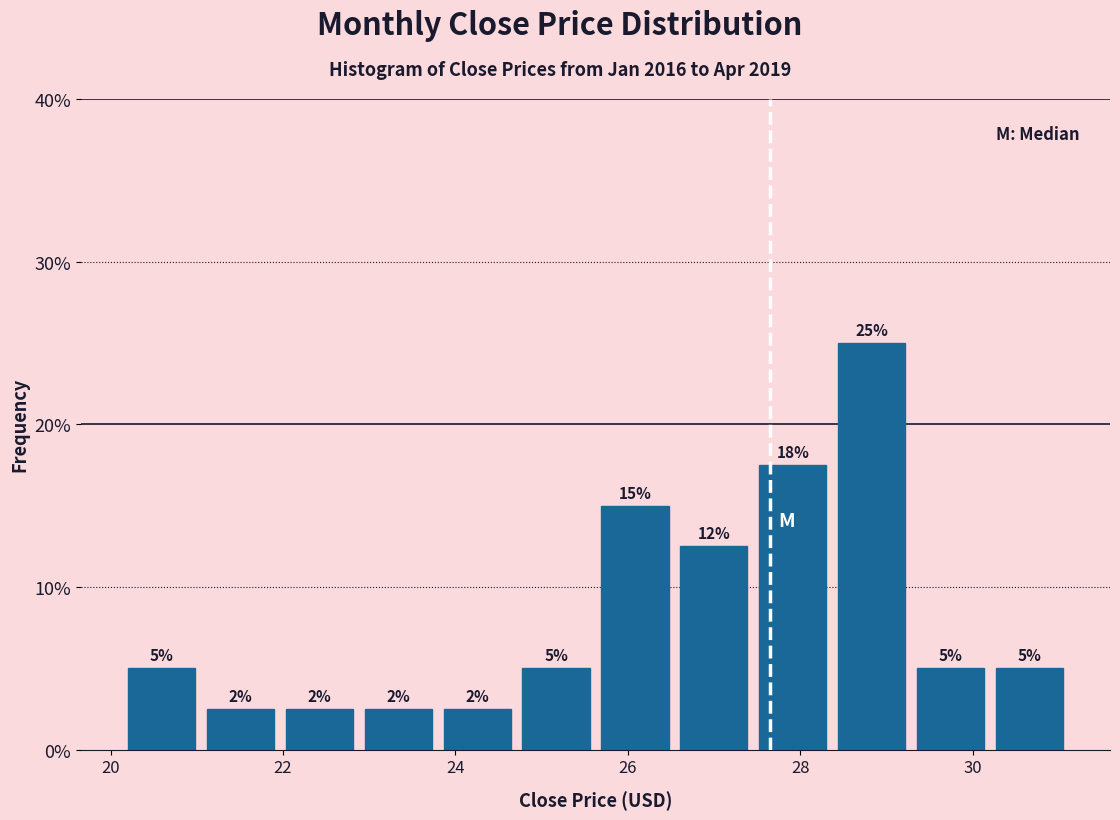

Which range on the x-axis has the tallest bar?

28.4 to 29.2